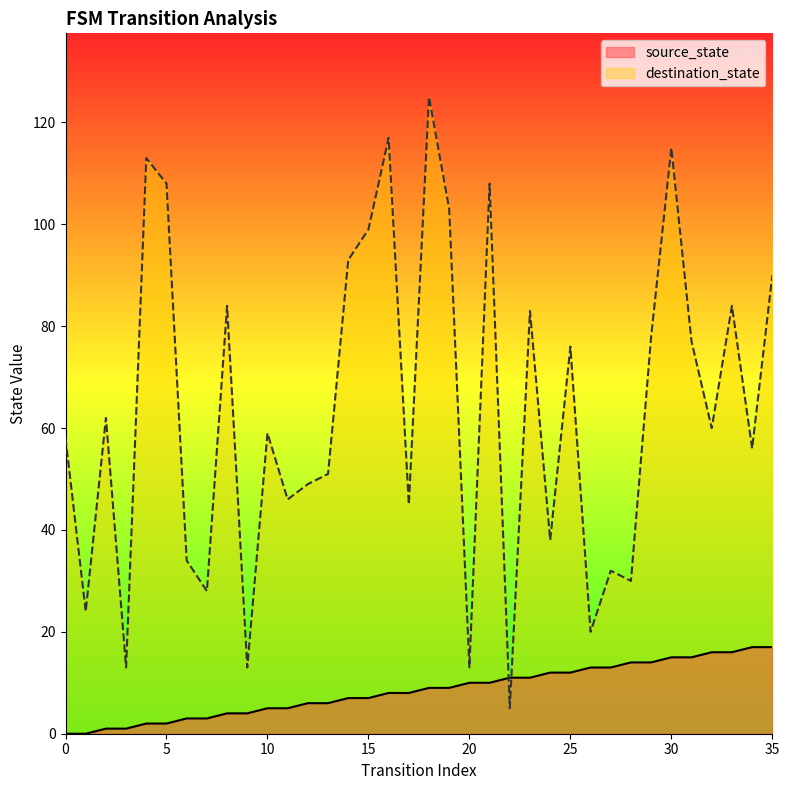

After their last crossing, which series has the higher values: destination_state or source_state?

destination_state